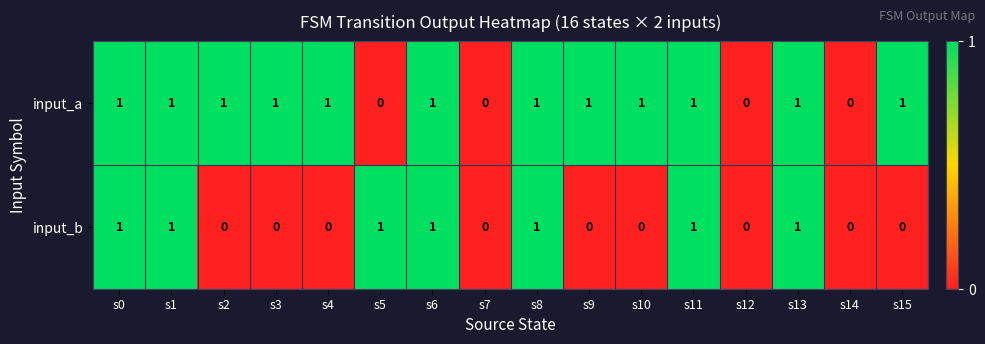

How many input_a values are between 1 and 2?

12